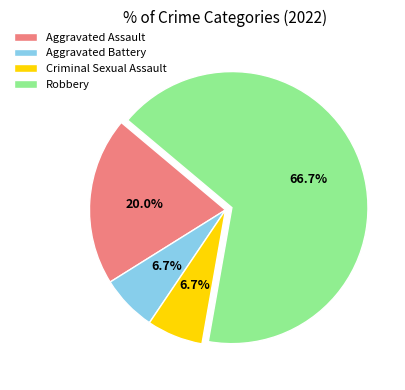

What portion of the pie excludes Aggravated Battery?

93.3%